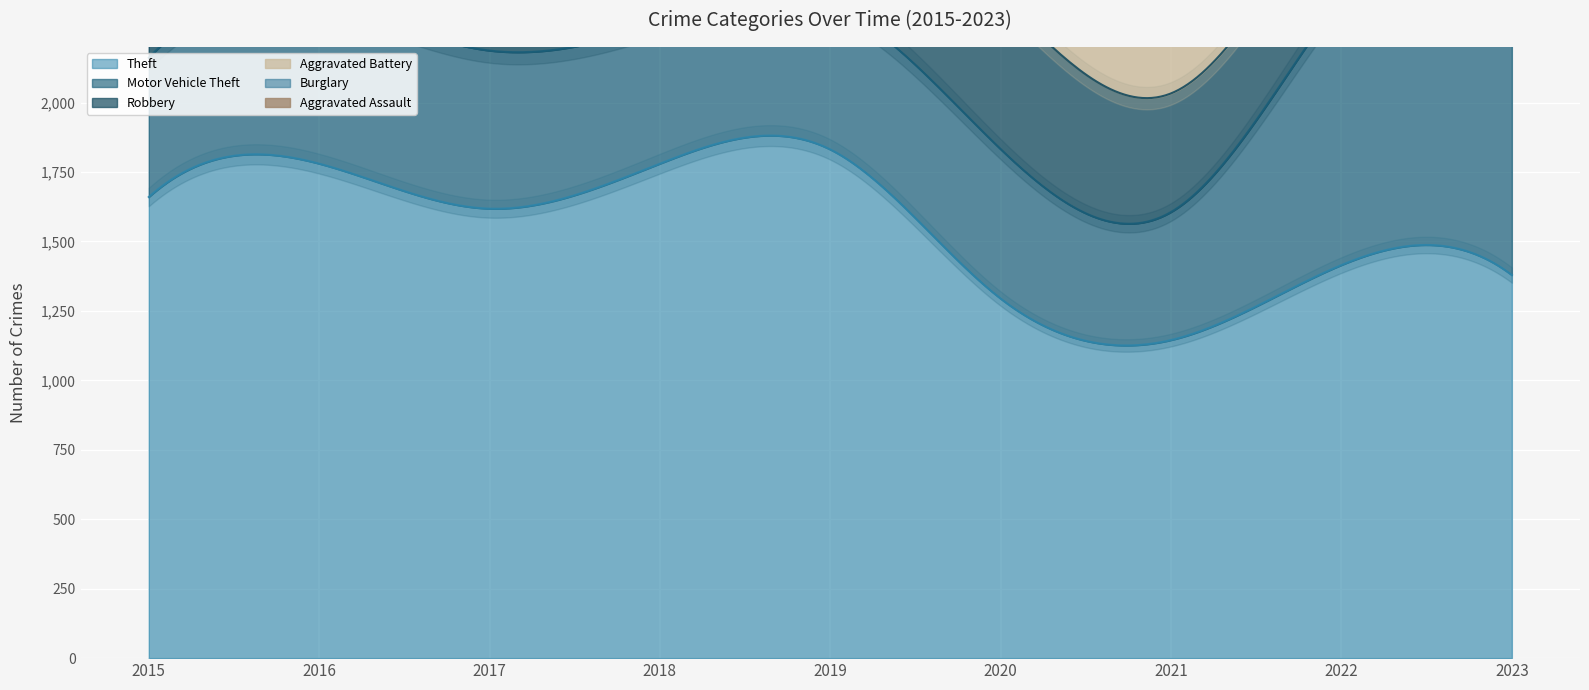

True or false: Motor Vehicle Theft and Aggravated Assault intersect in this chart.

False